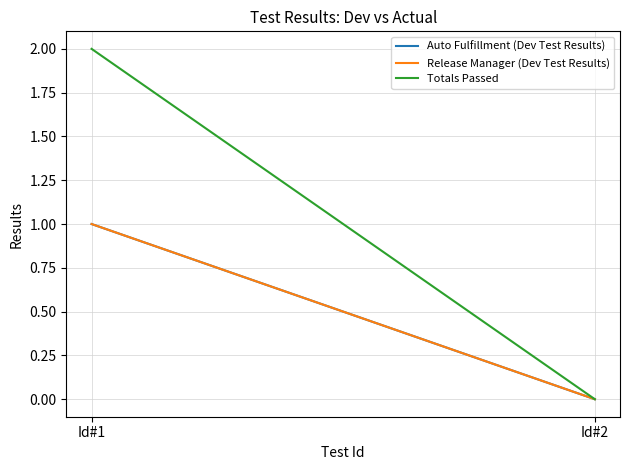

At which label is Totals Passed closest to 1?

Id#1